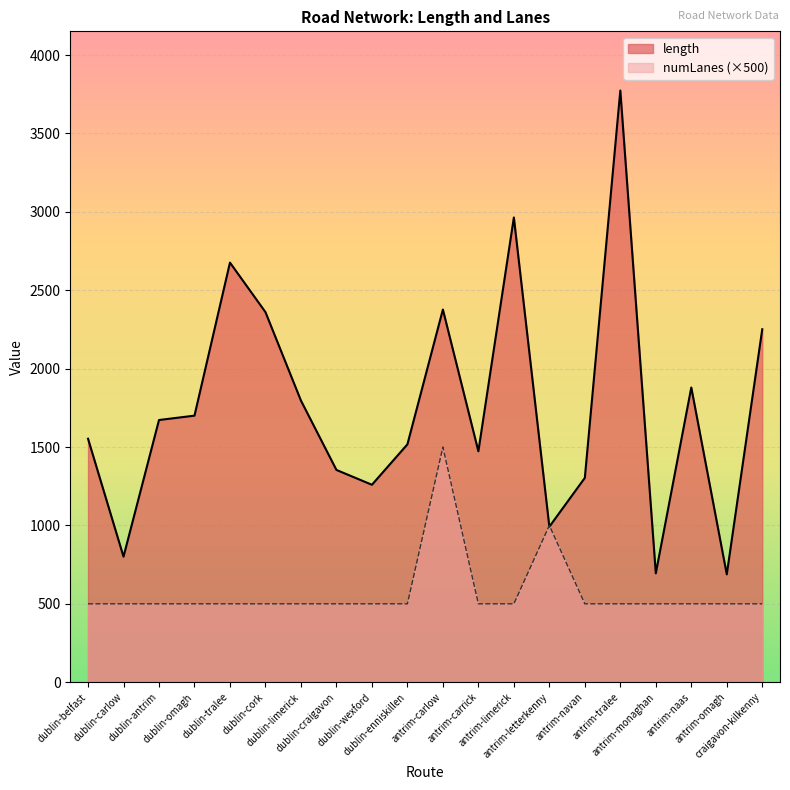

What is the label of the 13th point from the left?

antrim-limerick